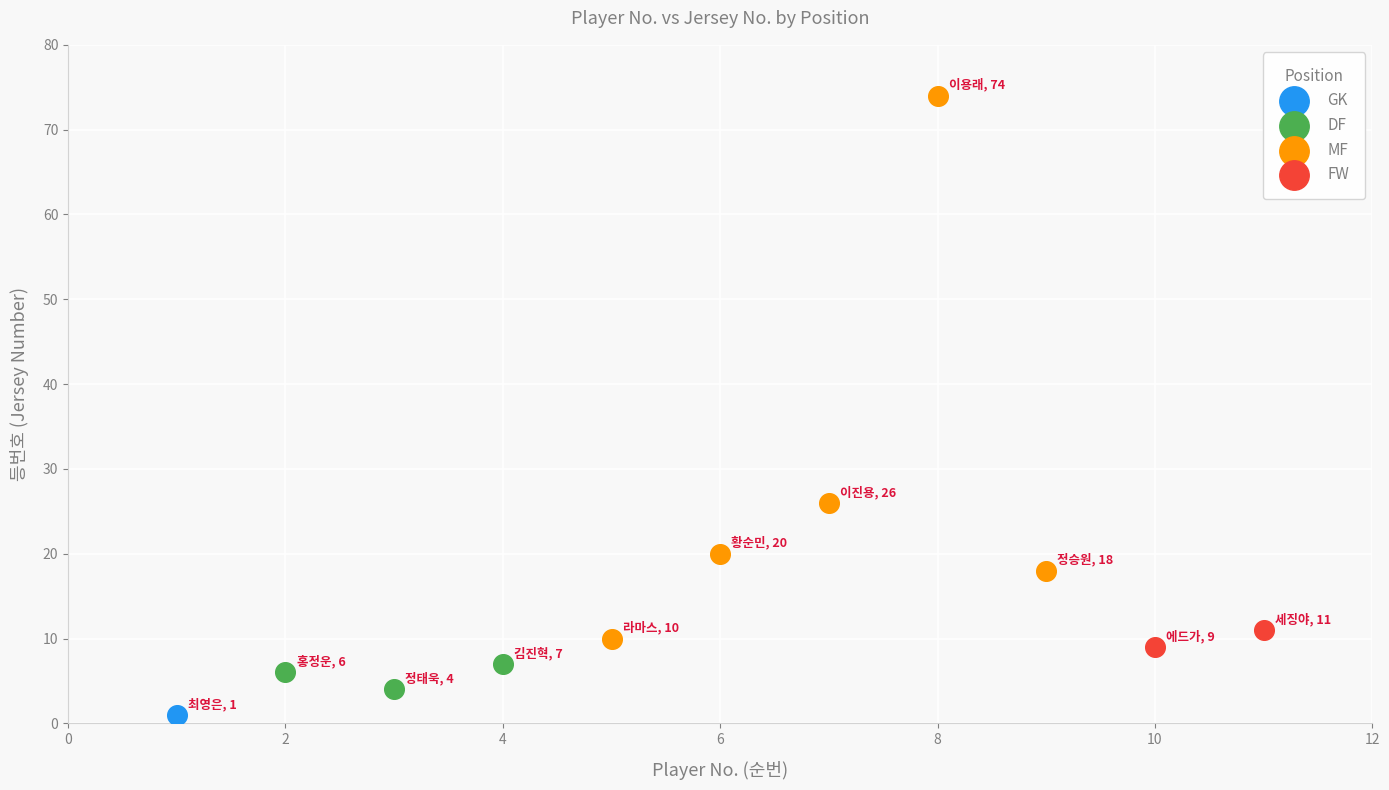

What are all the series names shown in the legend?

GK, DF, MF, FW